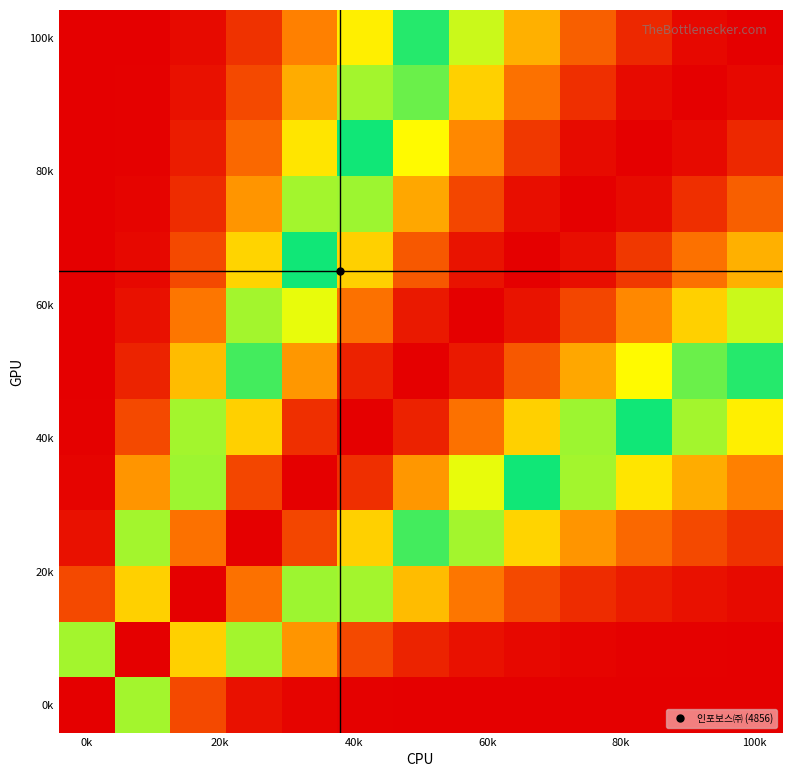

How many categories are shown in the chart?

13